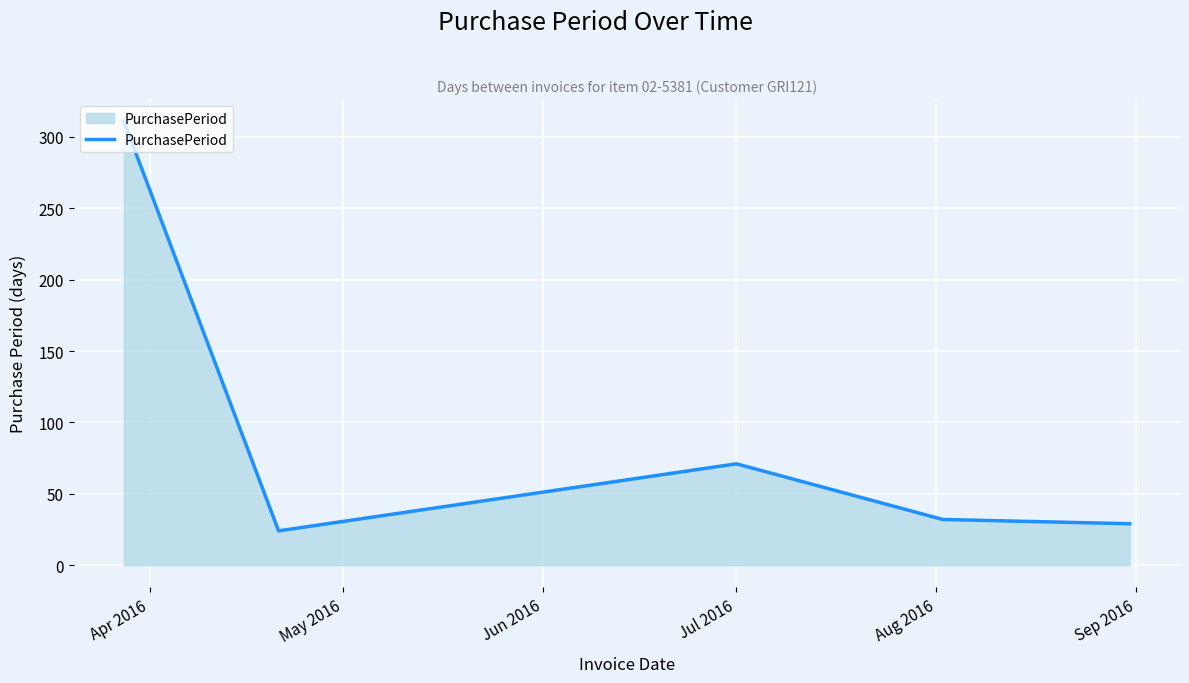

What is the difference between the maximum and second lowest values?

282